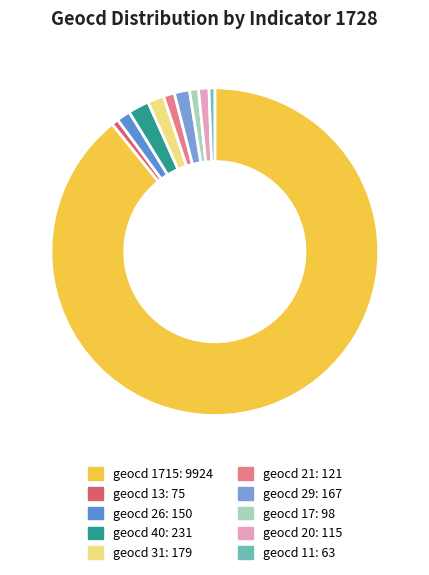

How many segments does this pie chart have?

10